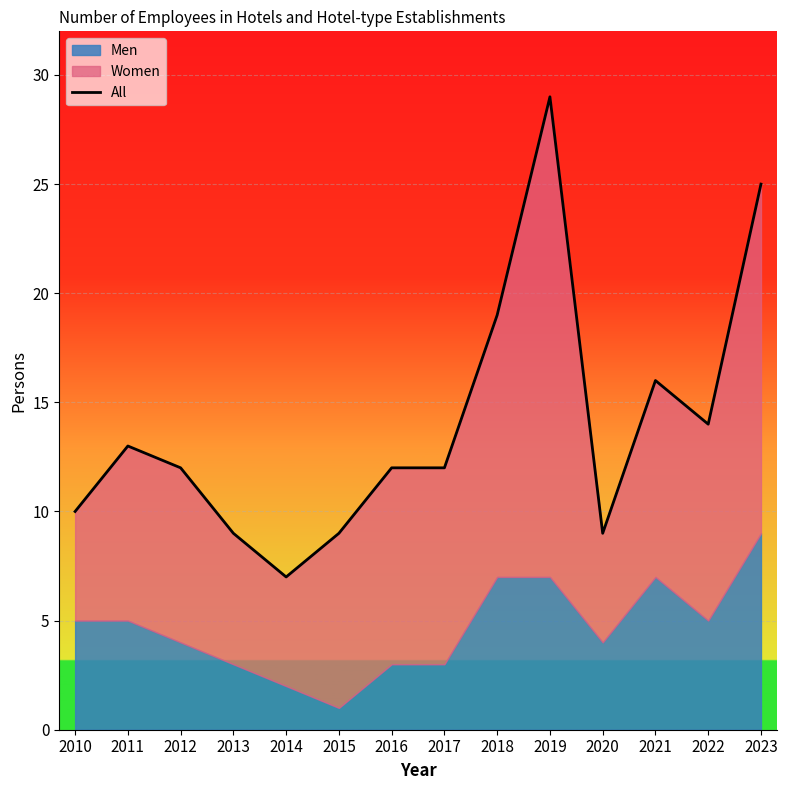

Between 2020 and 2021, which is larger?

2021